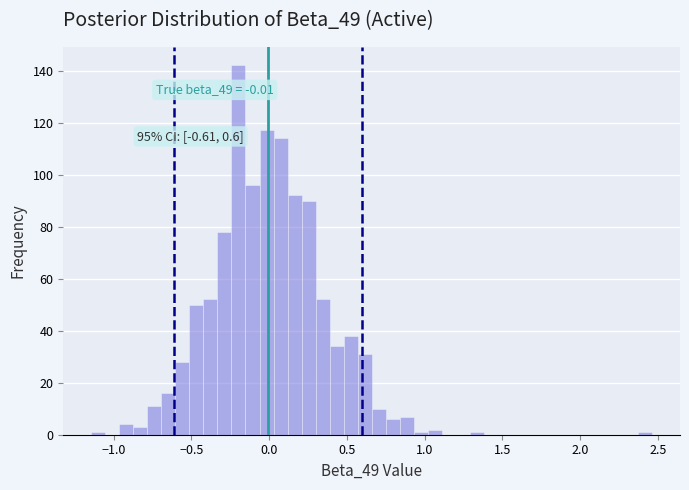

Around what value on the x-axis is the tallest bar? Give the approximate position of its centre, as read against the axis.

-0.20